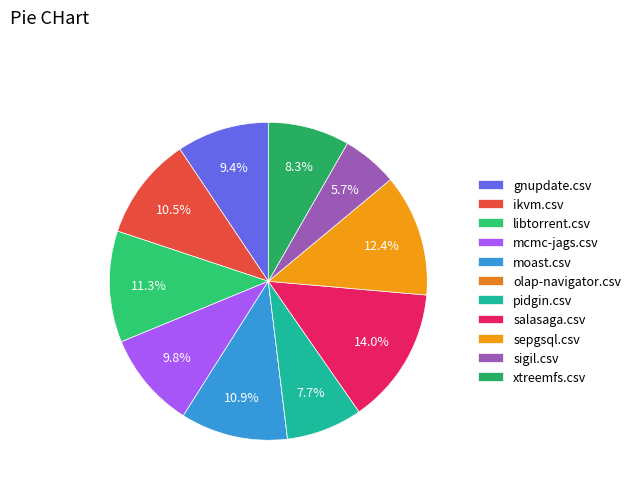

To the nearest percent, what percentage of the pie is moast.csv?

11%